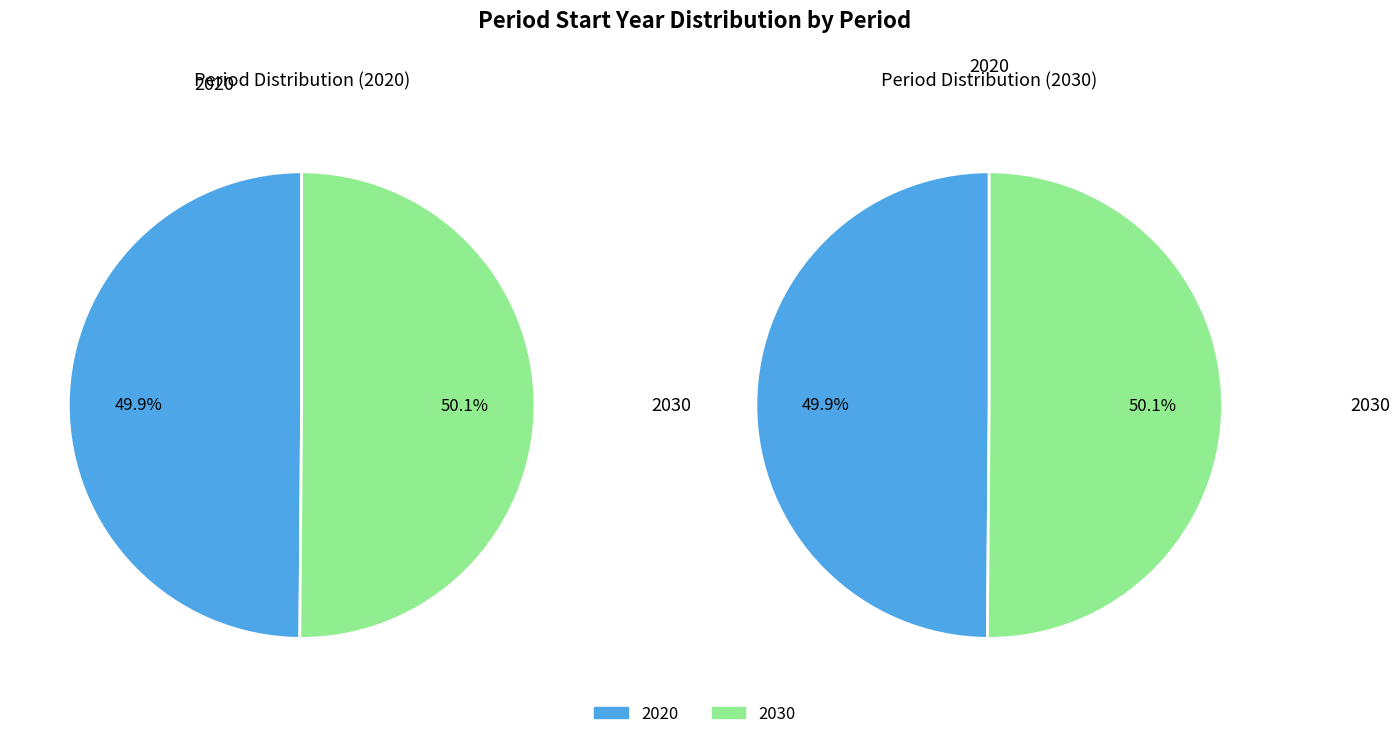

Combined, do 2030 and 2020 account for over 50%?

Yes